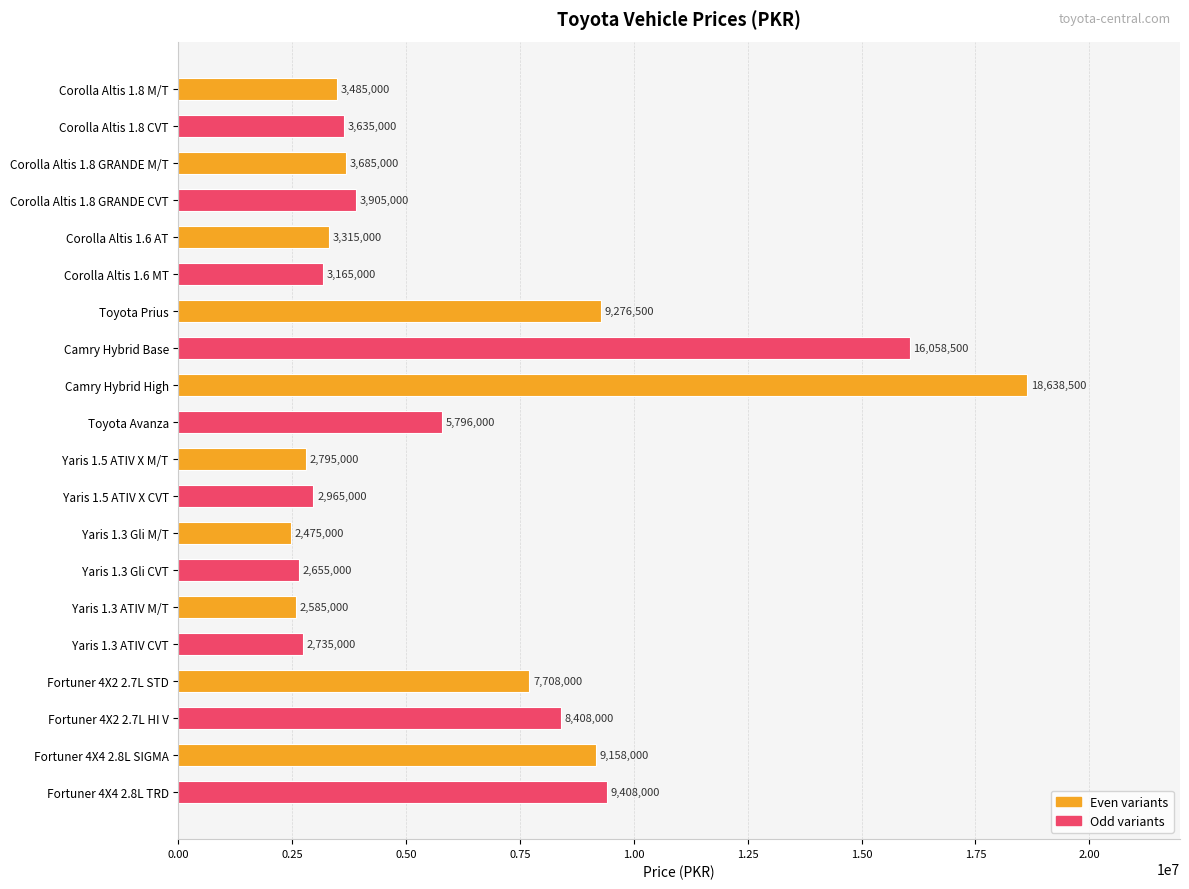

Rank the categories by value from highest to lowest.

Camry Hybrid High, Camry Hybrid Base, Fortuner 4X4 2.8L TRD, Toyota Prius, Fortuner 4X4 2.8L SIGMA, Fortuner 4X2 2.7L HI V, Fortuner 4X2 2.7L STD, Toyota Avanza, Corolla Altis 1.8 GRANDE CVT, Corolla Altis 1.8 GRANDE M/T, Corolla Altis 1.8 CVT, Corolla Altis 1.8 M/T, Corolla Altis 1.6 AT, Corolla Altis 1.6 MT, Yaris 1.5 ATIV X CVT, Yaris 1.5 ATIV X M/T, Yaris 1.3 ATIV CVT, Yaris 1.3 Gli CVT, Yaris 1.3 ATIV M/T, Yaris 1.3 Gli M/T